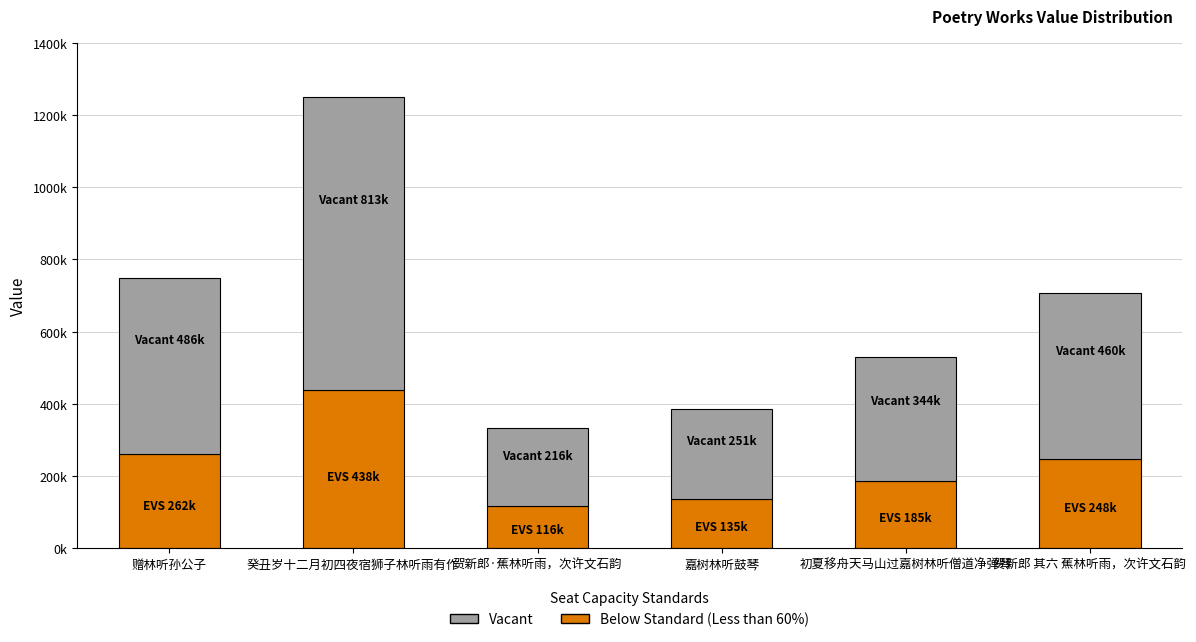

At which label does Below Standard (Less than 60%) reach its peak?

癸丑岁十二月初四夜宿狮子林听雨有作